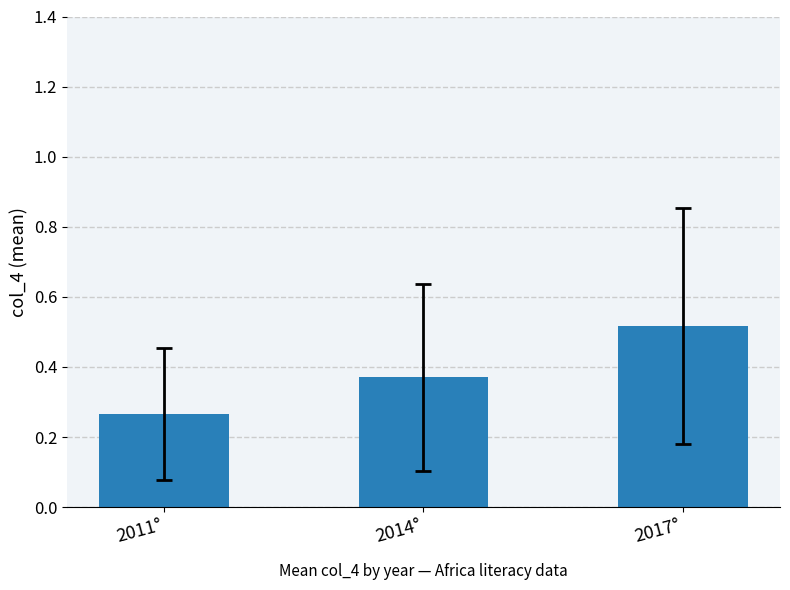

List the labels in order of value, largest first.

2017°, 2014°, 2011°